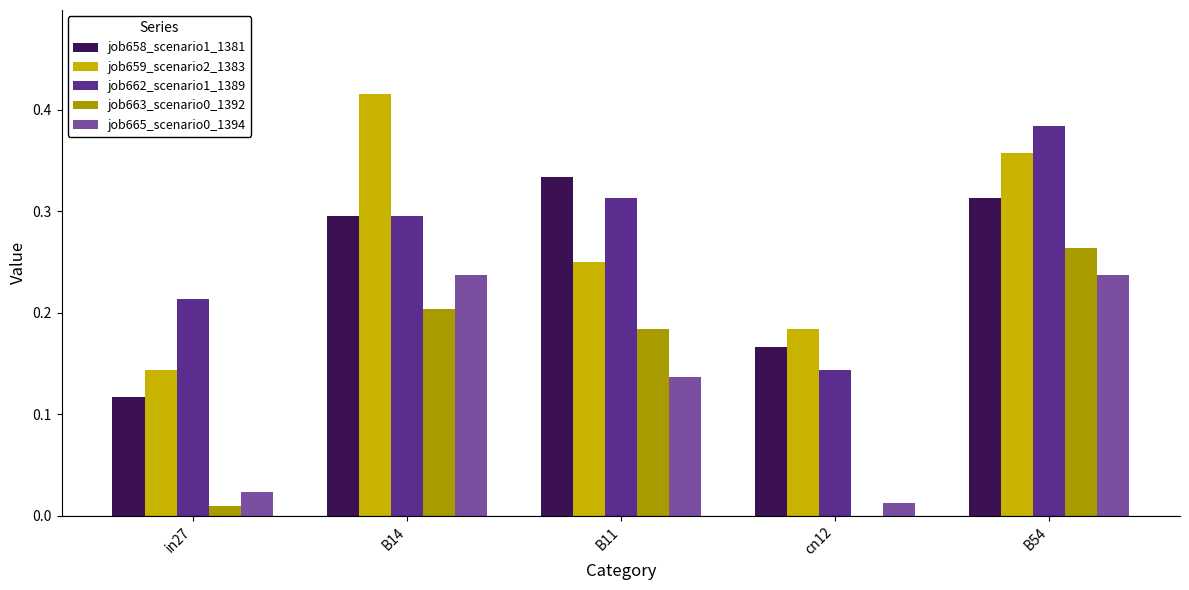

What is the sum of all job659_scenario2_1383 values?

1.3